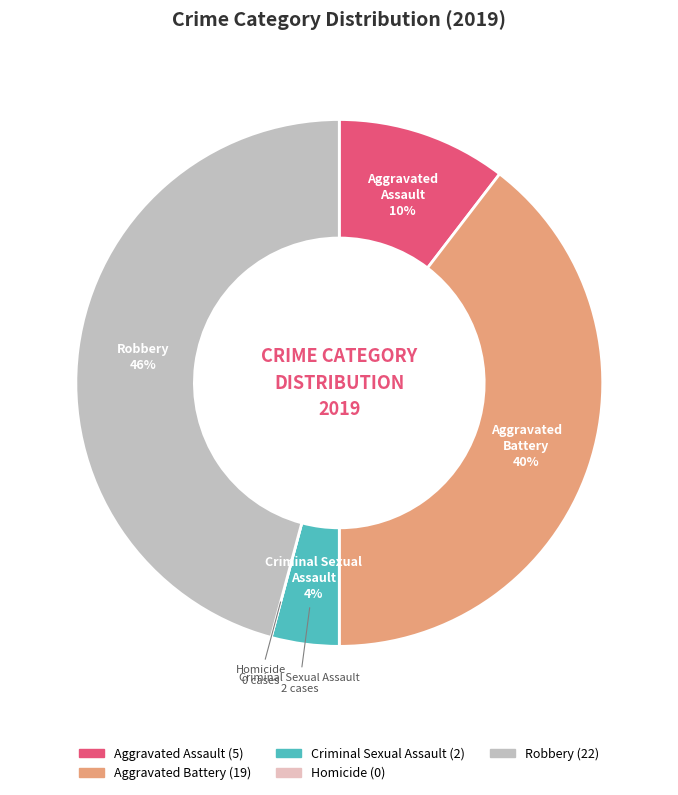

What percentage is the Robbery slice, to the nearest percent?

46%